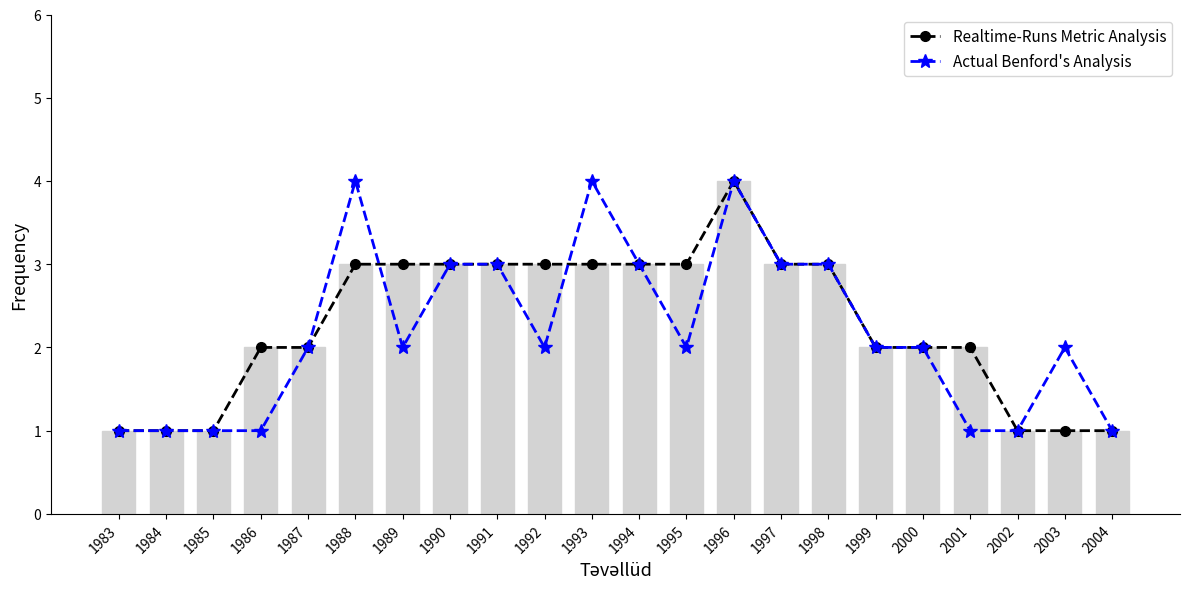

Read the Actual Benford's Analysis value at 1995.

2